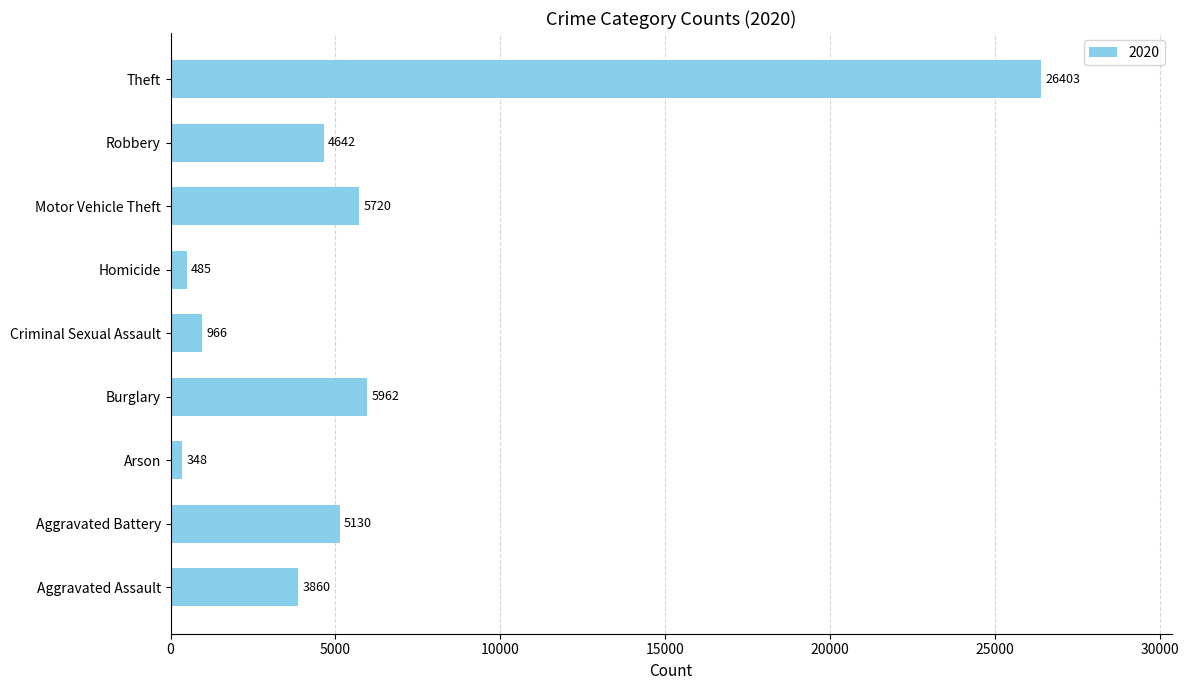

The chart shows a value of 9893 at Motor Vehicle Theft. True or false?

False